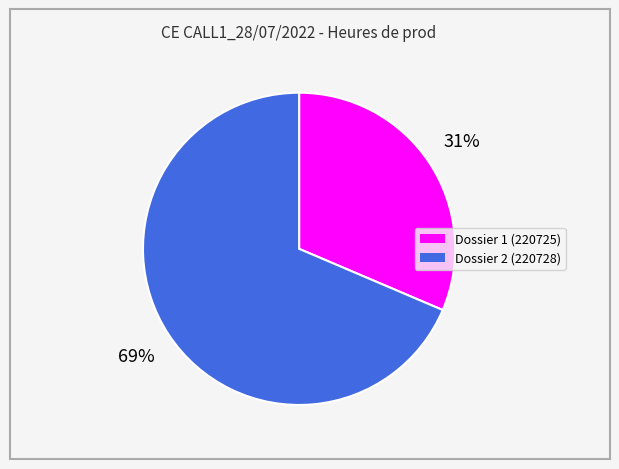

Does any single category account for the majority?

Yes